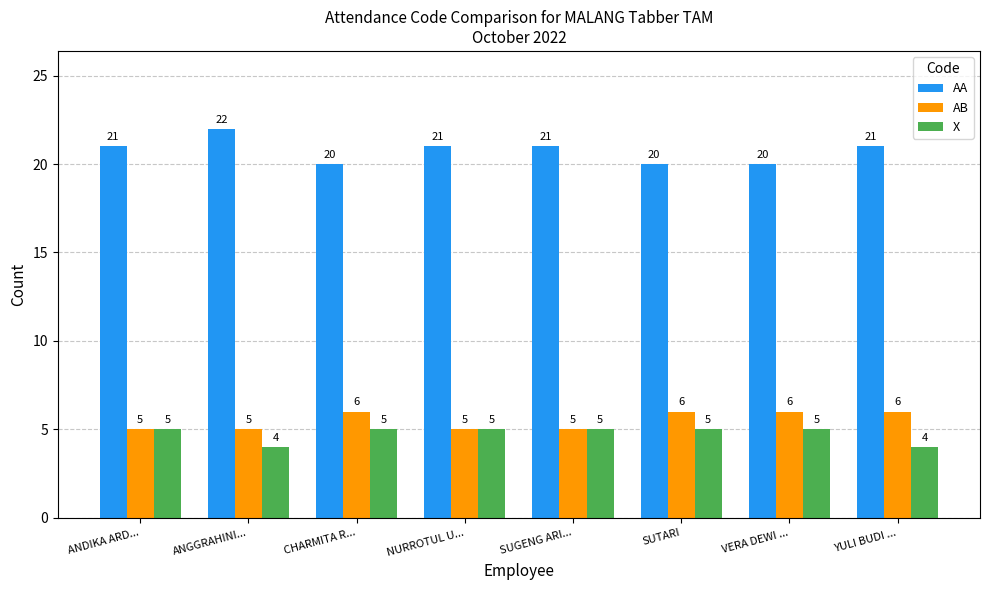

What value does the AA series have at YULI BUDI ...?

21